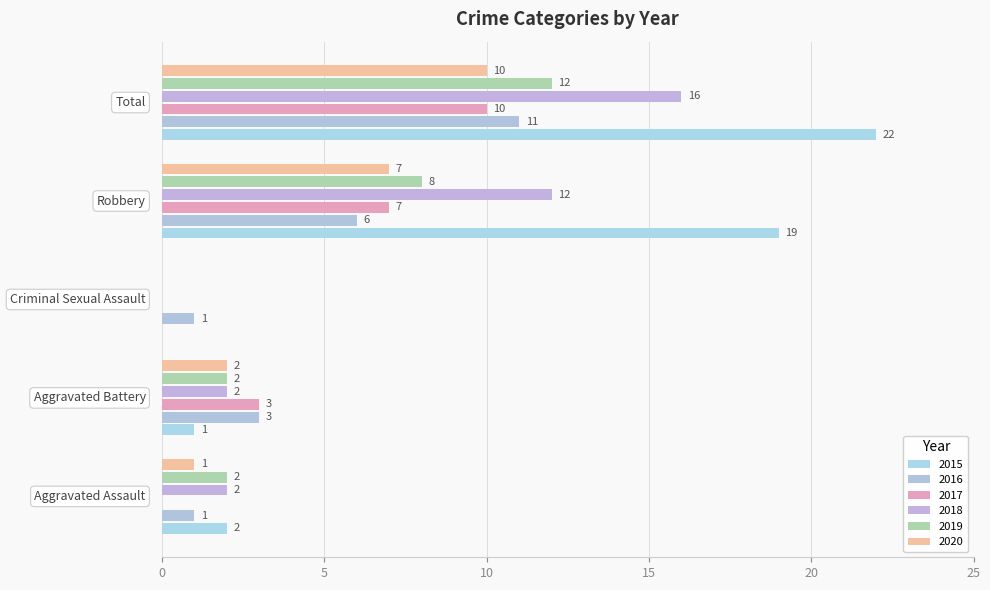

How many distinct data groups are displayed?

6